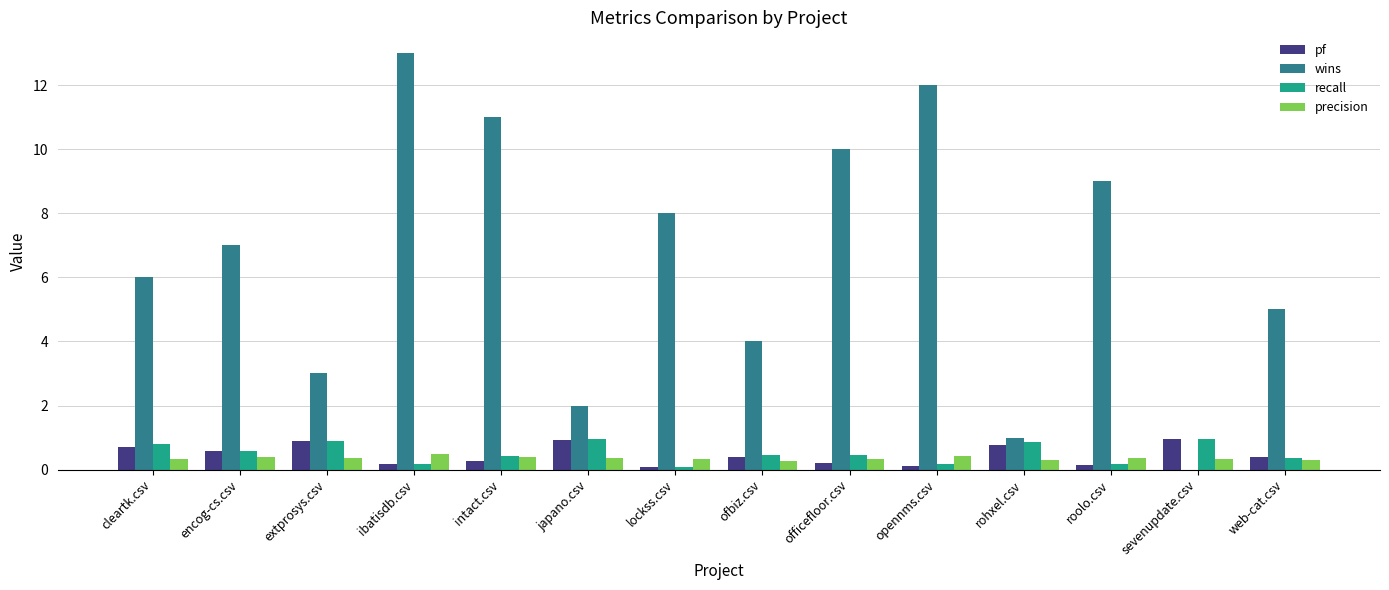

How many groups of bars are there?

14